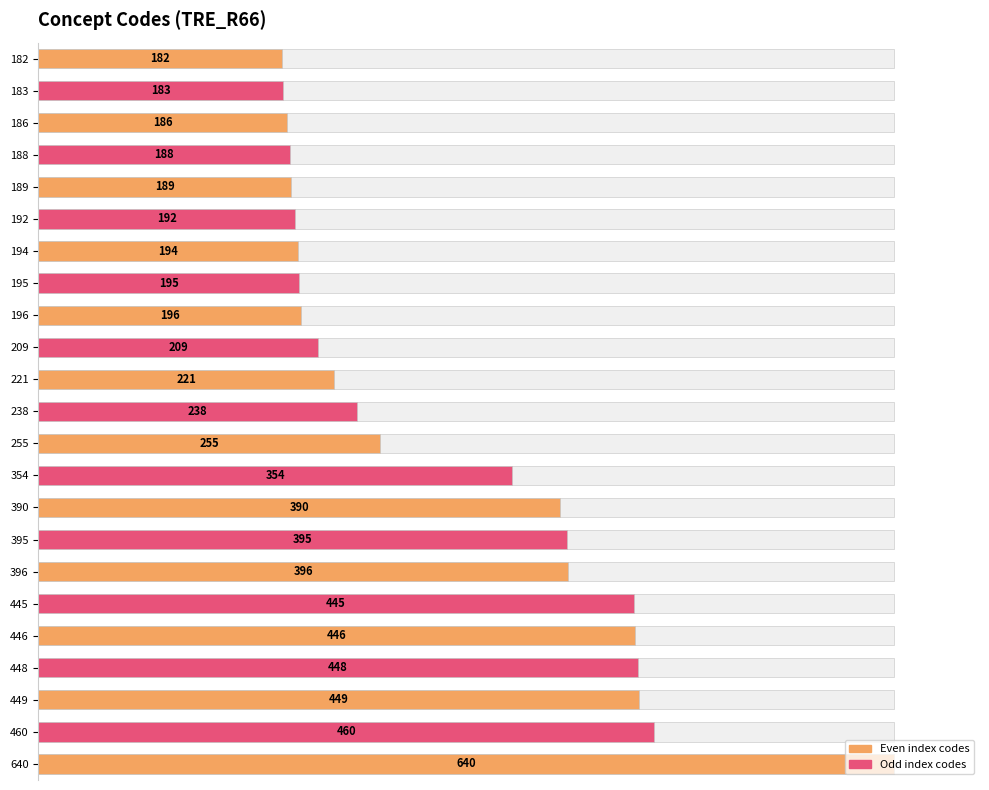

Between 446 and 445, which is larger?

446